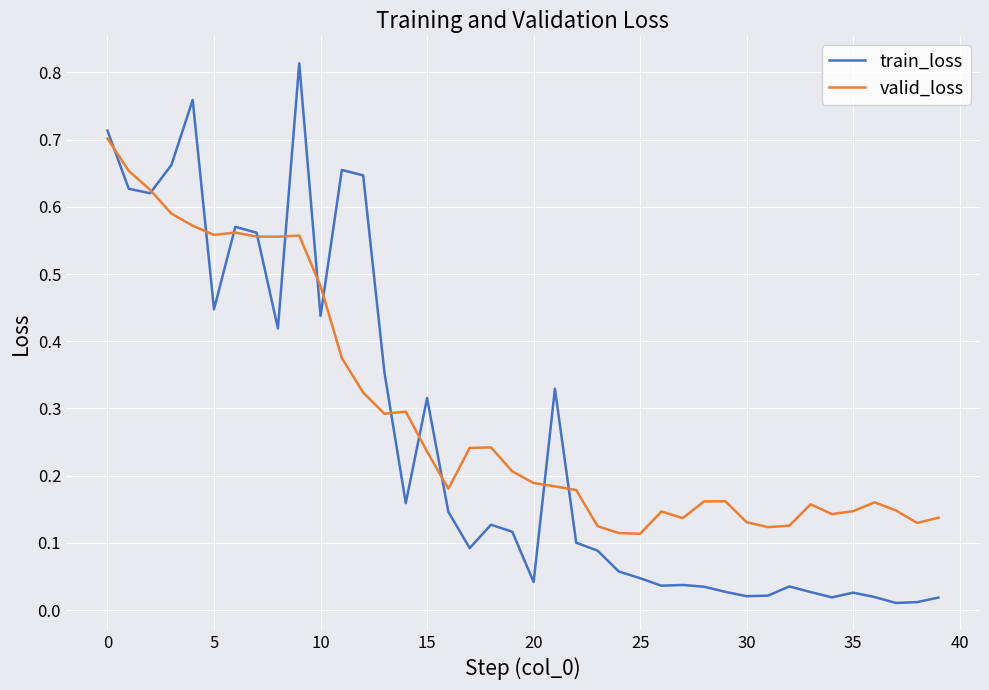

Which series has the widest spread of values?

train_loss